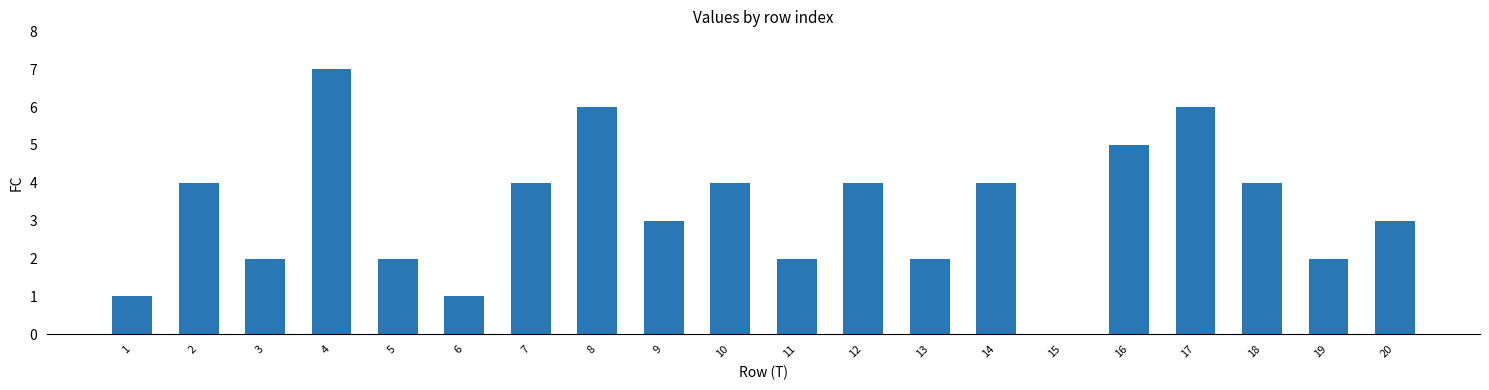

Reading left to right, what are all the values shown in this chart?

1=1	2=4	3=2	4=7	5=2	6=1	7=4	8=6	9=3	10=4	11=2	12=4	13=2	14=4	15=0	16=5	17=6	18=4	19=2	20=3